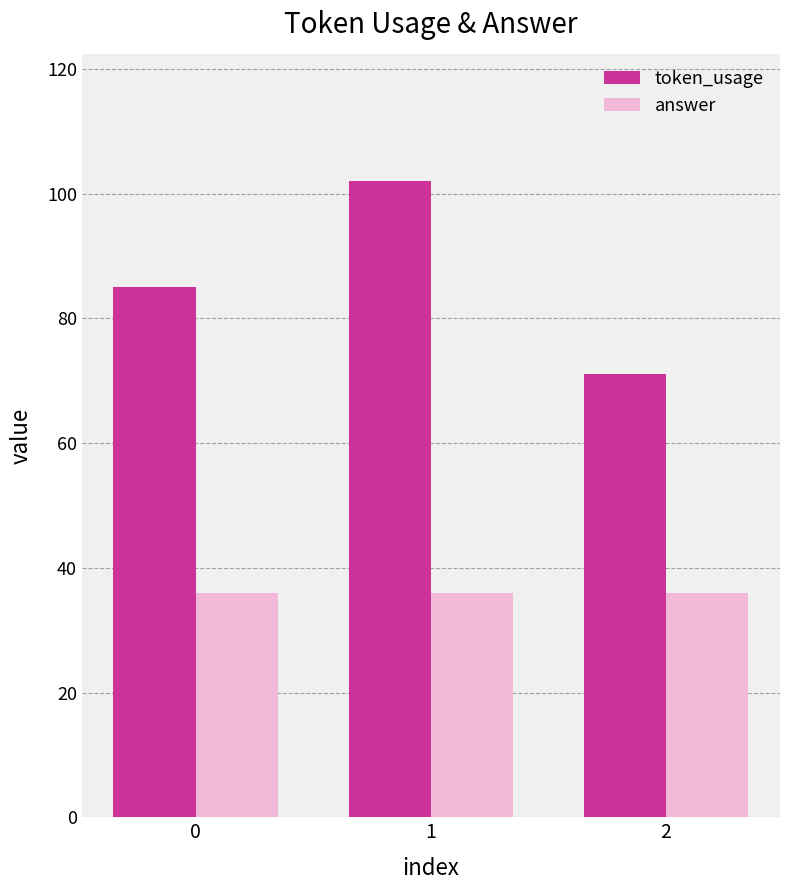

Which series has the largest range (max minus min)?

token_usage